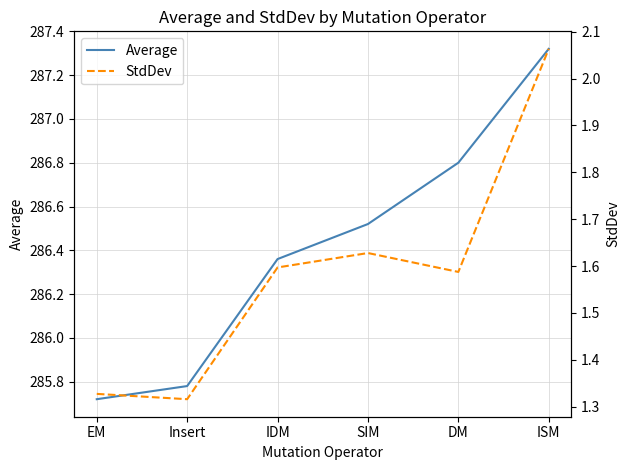

Is it true that StdDev equals 0.6 at ISM?

False